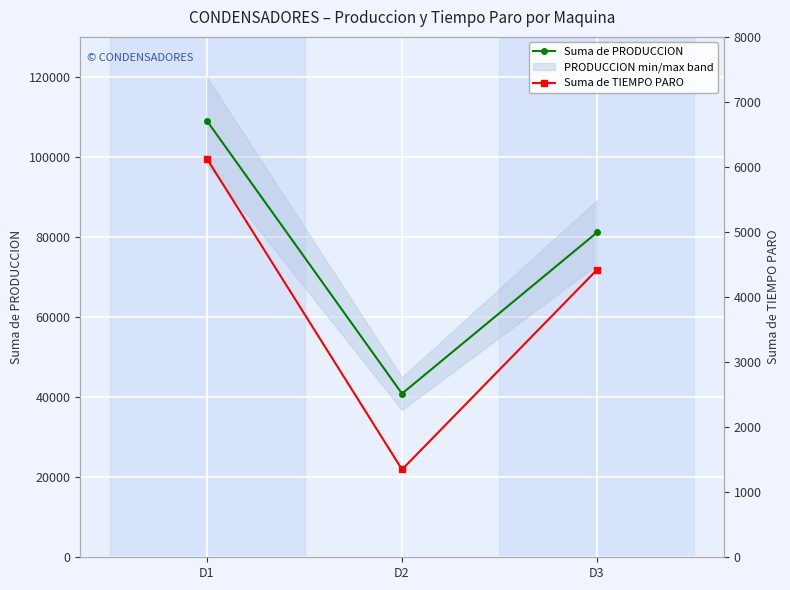

Rank the series at D2 from highest to lowest value.

Suma de PRODUCCION, Suma de TIEMPO PARO